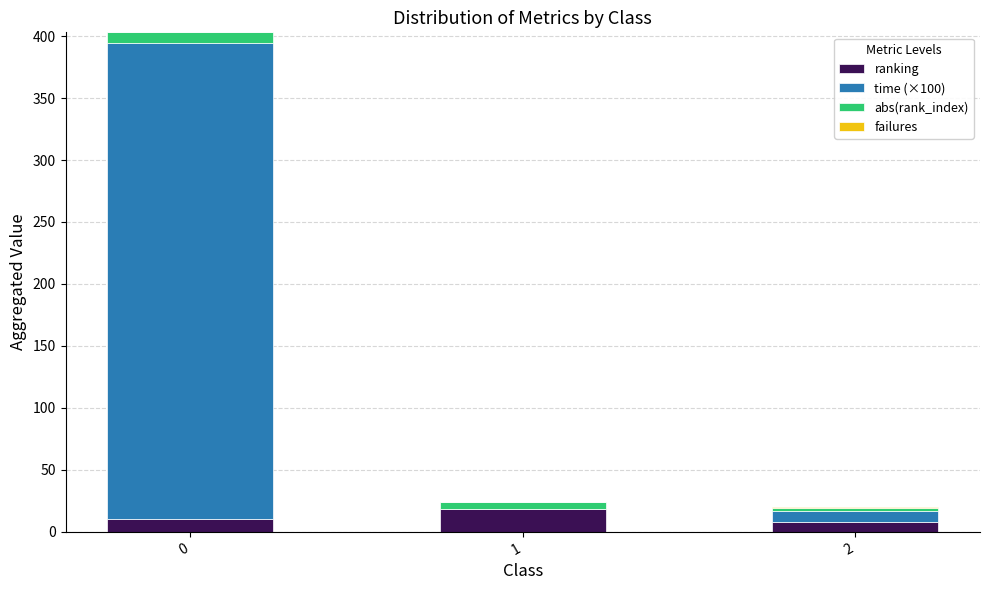

What is the highest value of the ranking series?

18.0